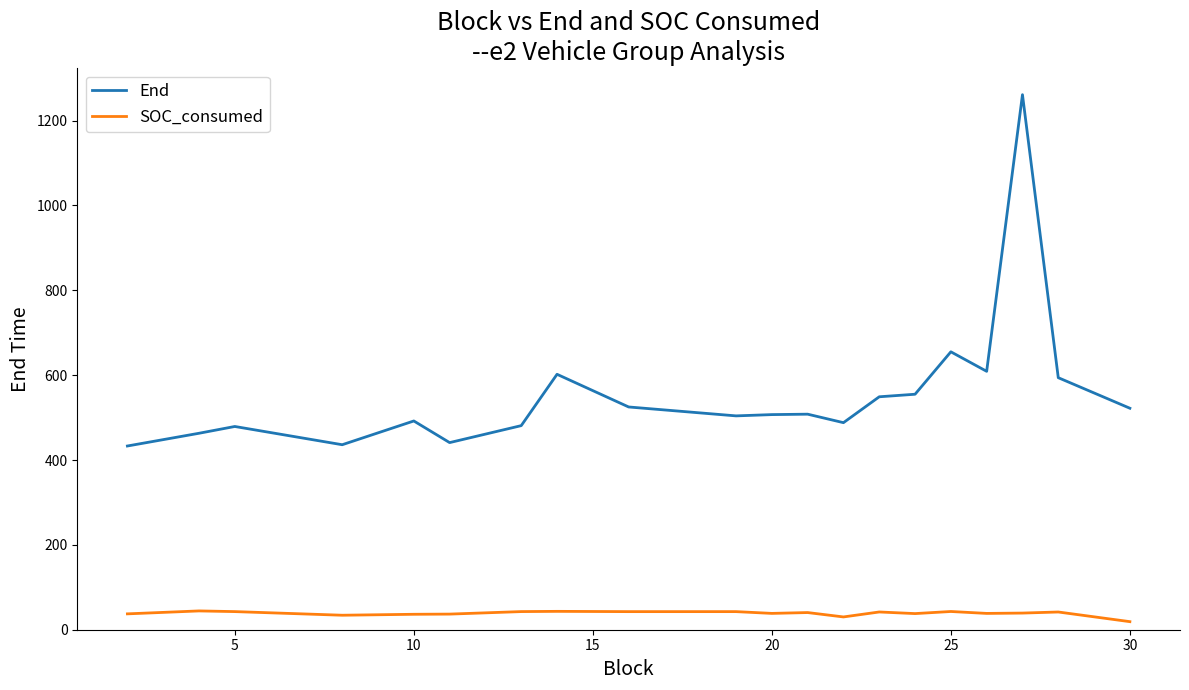

What is the highest value of the SOC_consumed series?

44.3